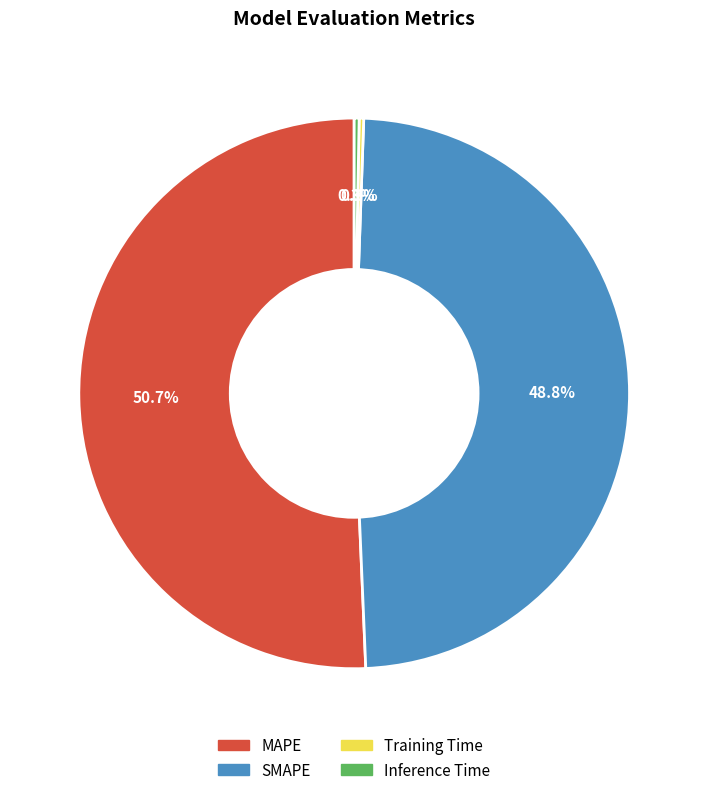

What is the majority slice?

MAPE